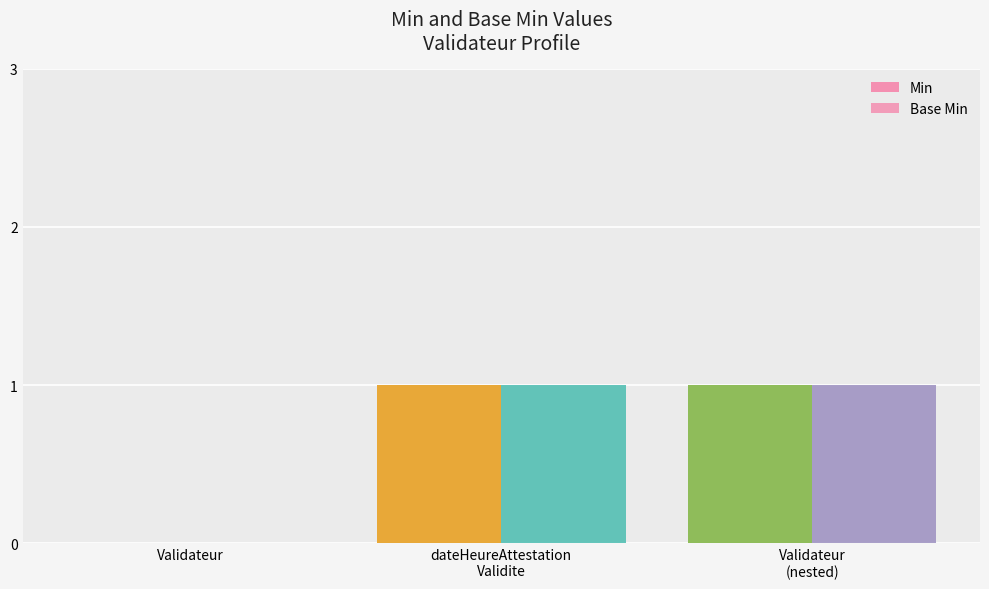

How many values in Min are above zero?

2